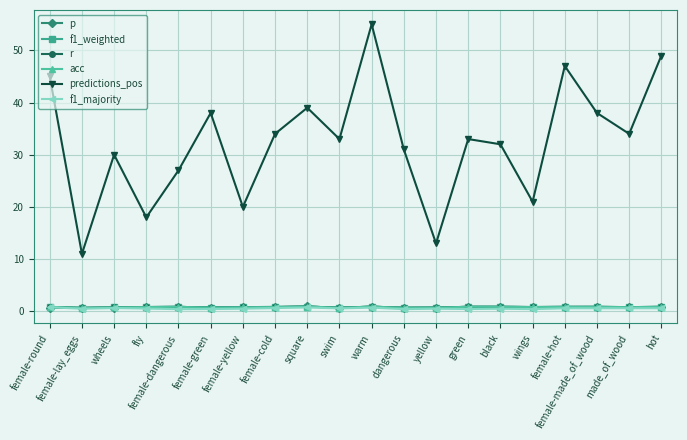

Reading right to left, list all the values displayed in this chart.

p: 0.9	0.8	0.9	0.9	0.8	0.9	0.9	0.7	0.7	0.9	0.7	0.9	0.8	0.8	0.7	0.8	0.8	0.7	0.6	0.7
f1_weighted: 0.8	0.8	0.8	0.8	0.8	0.9	0.9	0.7	0.7	0.9	0.7	0.9	0.8	0.8	0.7	0.8	0.8	0.7	0.7	0.8
r: 0.8	0.8	0.8	0.8	0.8	0.9	0.9	0.7	0.7	0.9	0.7	0.9	0.8	0.8	0.7	0.8	0.8	0.7	0.7	0.8
acc: 0.8	0.8	0.8	0.8	0.8	0.9	0.9	0.7	0.7	0.9	0.7	0.9	0.8	0.8	0.7	0.8	0.8	0.7	0.7	0.8
predictions_pos: 49.0	34.0	38.0	47.0	21.0	32.0	33.0	13.0	31.0	55.0	33.0	39.0	34.0	20.0	38.0	27.0	18.0	30.0	11.0	45.0
f1_majority: 0.6	0.6	0.6	0.6	0.4	0.5	0.4	0.5	0.4	0.7	0.6	0.7	0.6	0.5	0.4	0.4	0.5	0.6	0.5	0.8